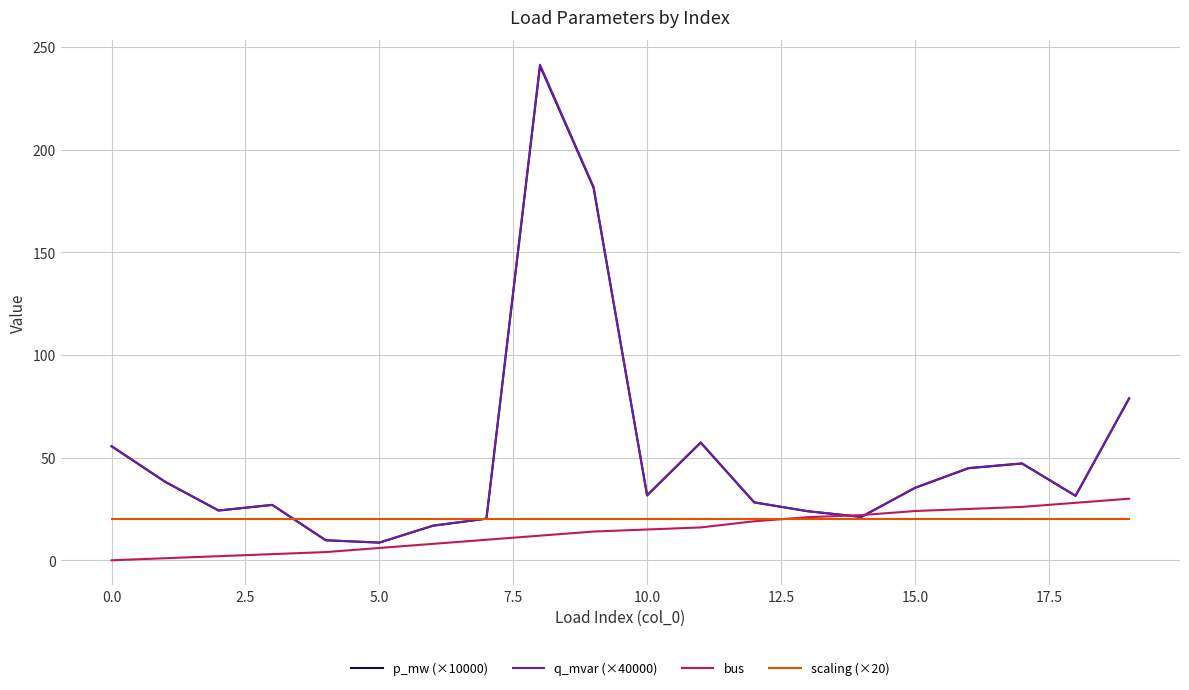

What is the minimum value for scaling (×20)?

20.0